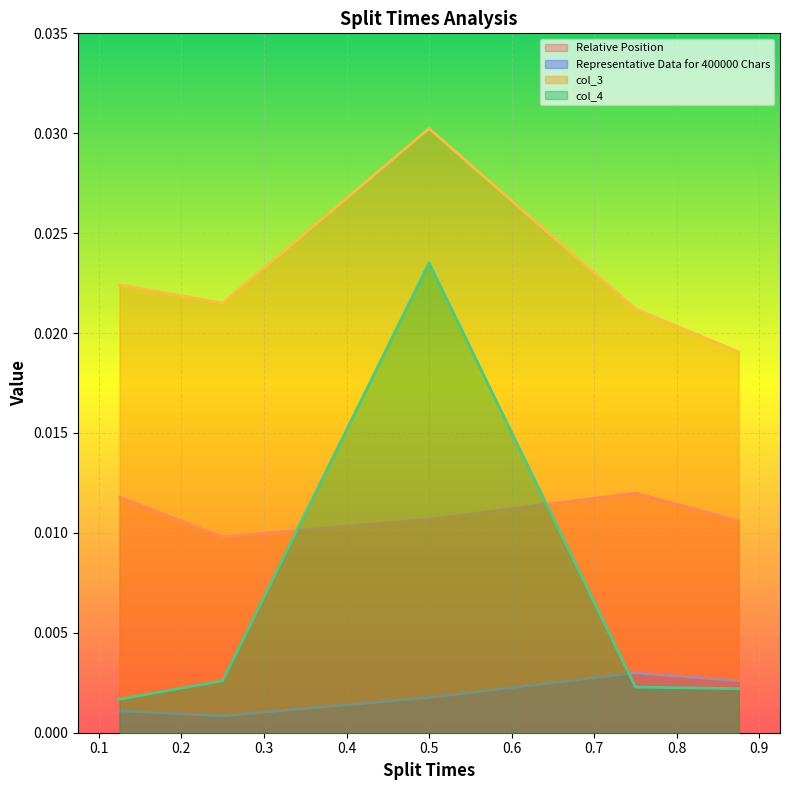

Does the chart display data point markers on the line(s)?

No